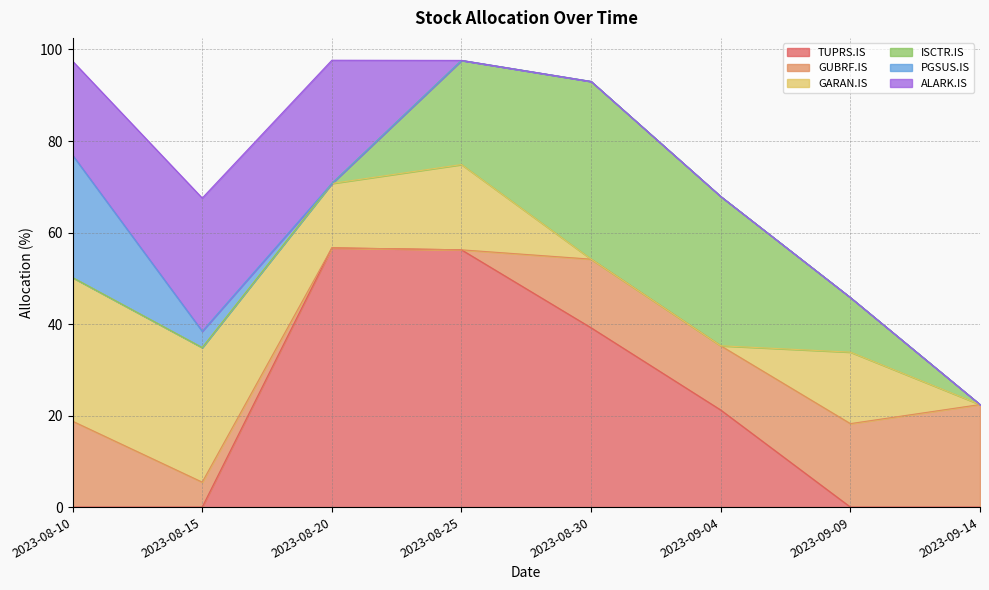

What is the total value across all series at 2023-09-04?

67.9